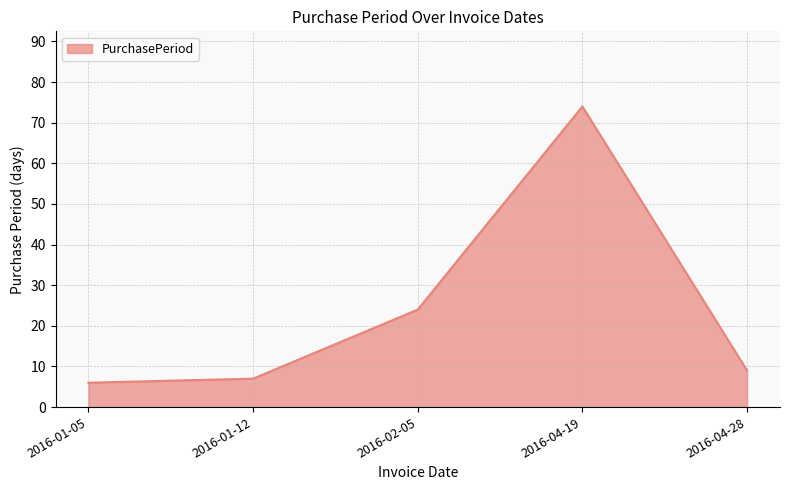

At which label is the value closest to 40?

2016-02-05